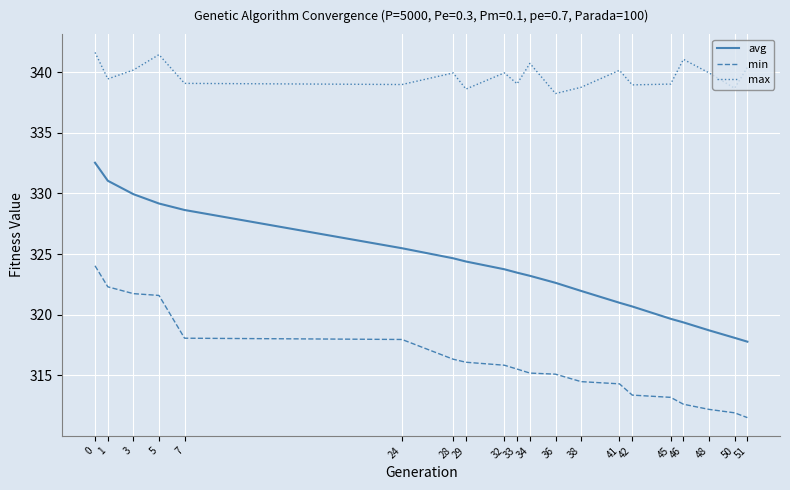

What is the minimum value shown in the chart?

311.5